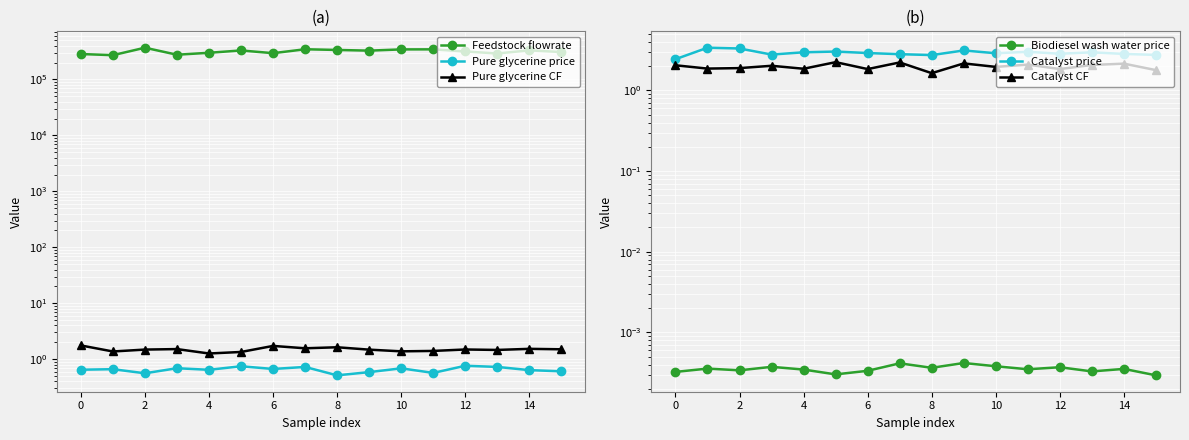

What are all the series names shown in the legend?

Feedstock flowrate, Pure glycerine price, Pure glycerine CF, Biodiesel wash water price, Catalyst price, Catalyst CF